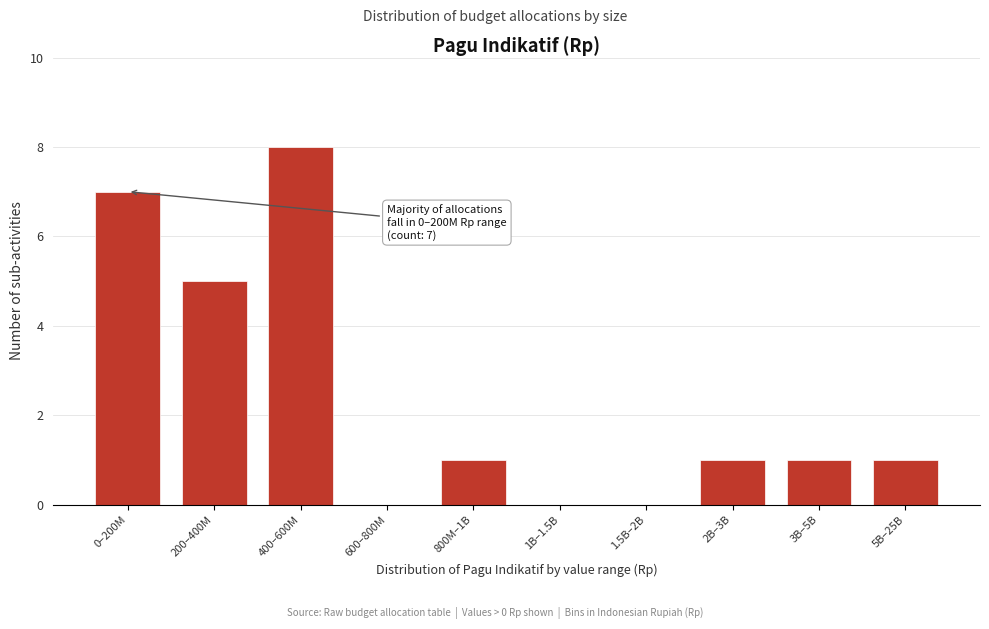

Reading right to left, list all the values displayed in this chart.

5B–25B=1	3B–5B=1	2B–3B=1	1.5B–2B=0	1B–1.5B=0	800M–1B=1	600–800M=0	400–600M=8	200–400M=5	0–200M=7